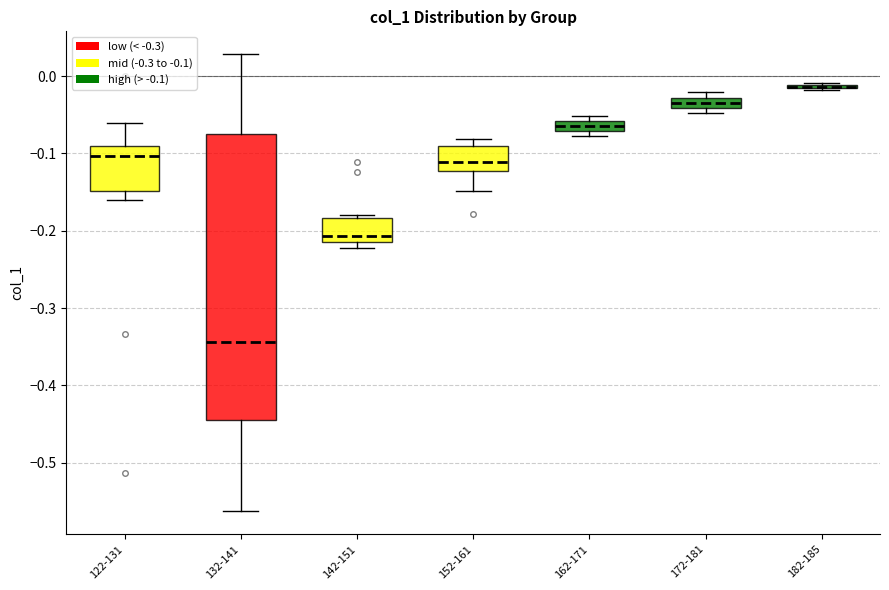

Comparing the boxes themselves (not the whiskers), which one is the tallest?

132-141